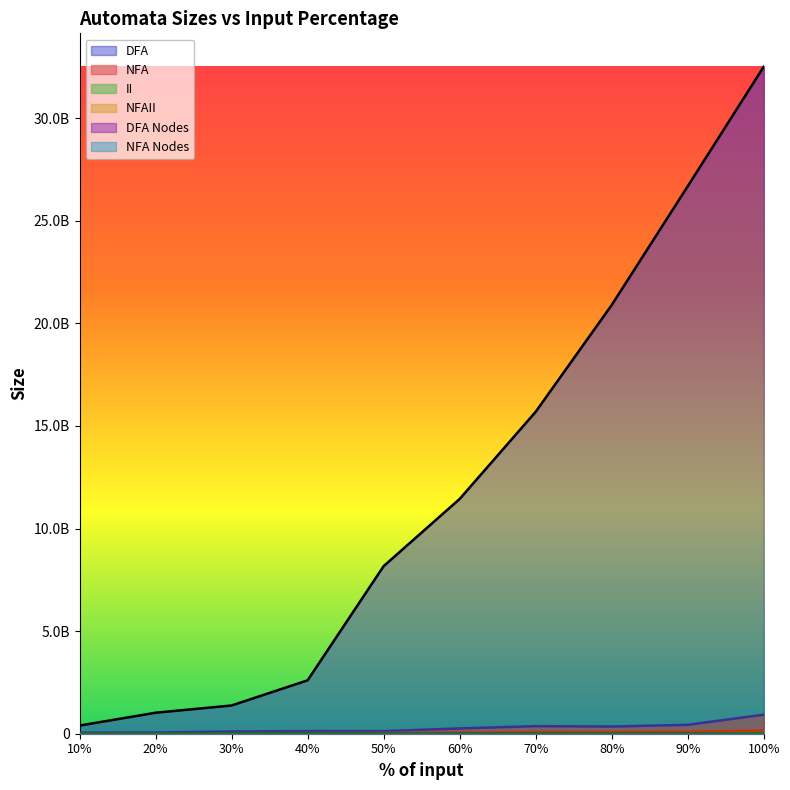

Does the chart display data point markers on the line(s)?

No